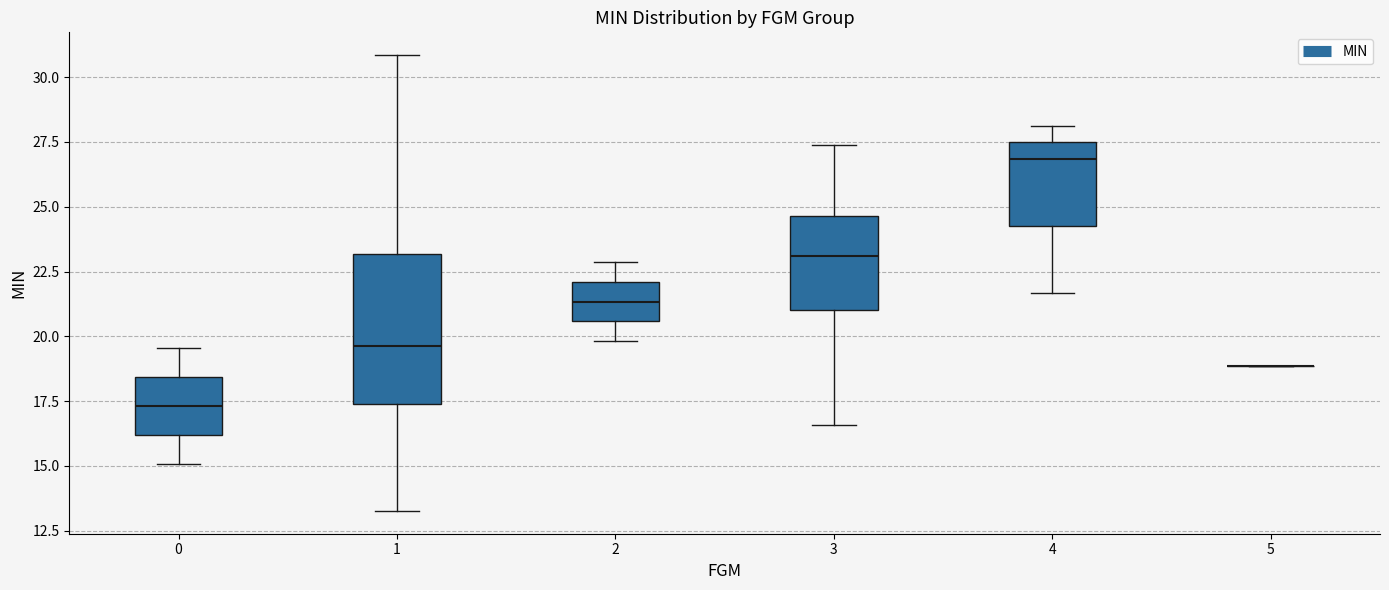

Where does the upper whisker of the box at x = 2 end on the y-axis? The values are not printed on the chart, so give them approximately, as read against the axis.

23.0